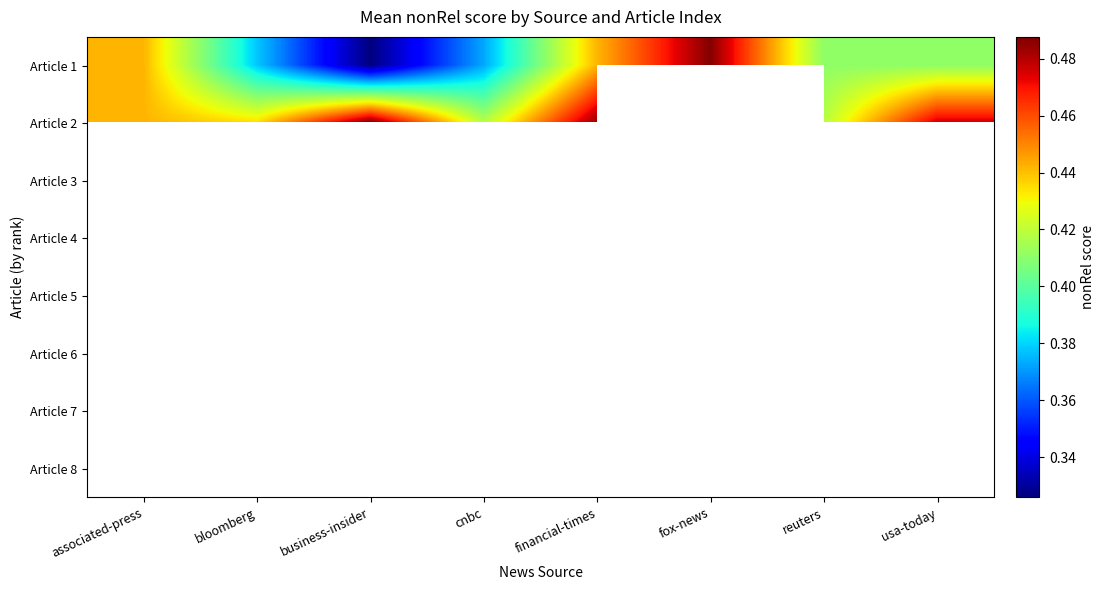

At associated-press, list the series in order from largest to smallest.

Article 1, Article 2, Article 3, Article 4, Article 5, Article 6, Article 7, Article 8